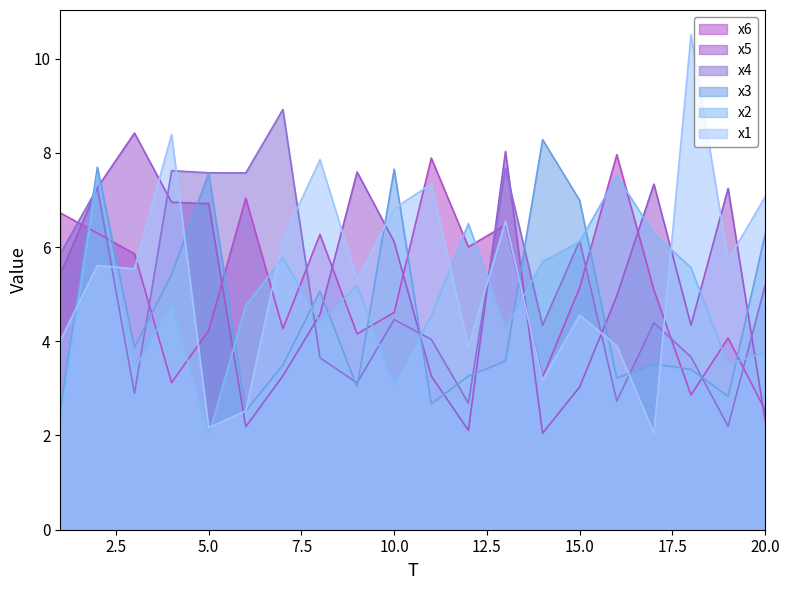

Which series has the largest range (max minus min)?

x1